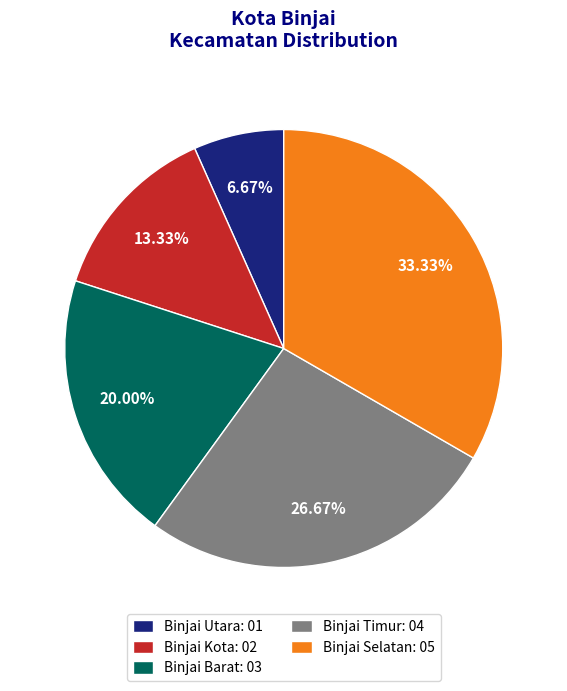

The Binjai Timur slice represents 27% of the pie. True or false?

True